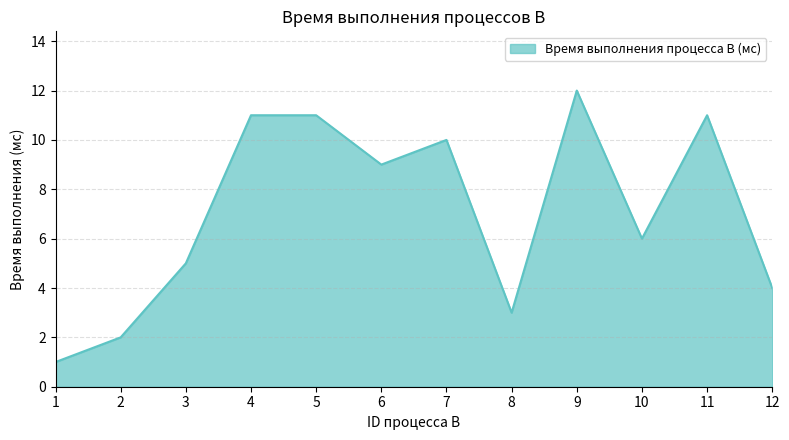

Reading left to right, what are all the values shown in this chart?

1	2	5	11	11	9	10	3	12	6	11	4